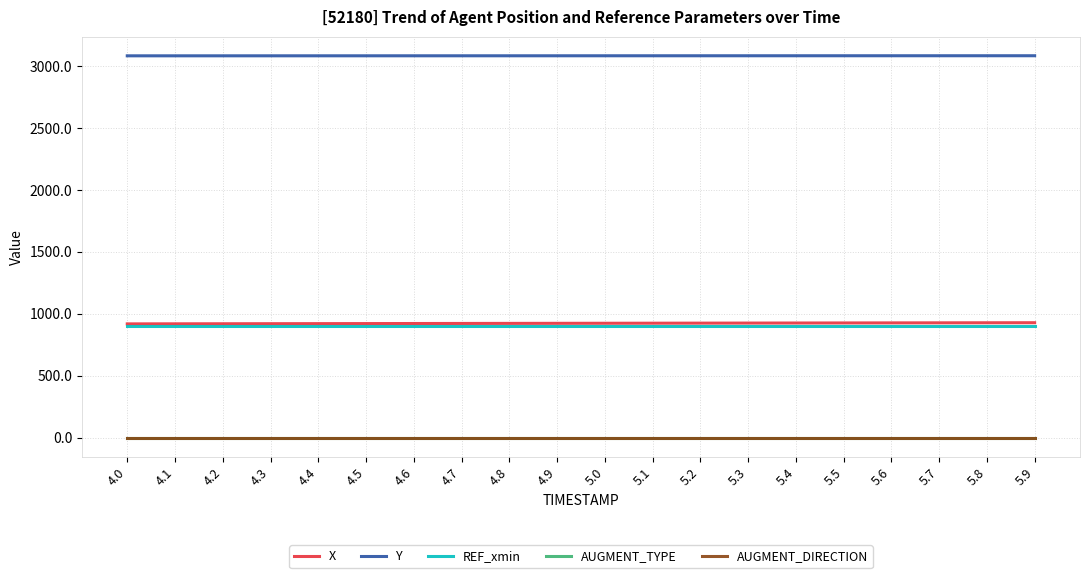

Between 5.4 and 4.2, which is larger?

5.4